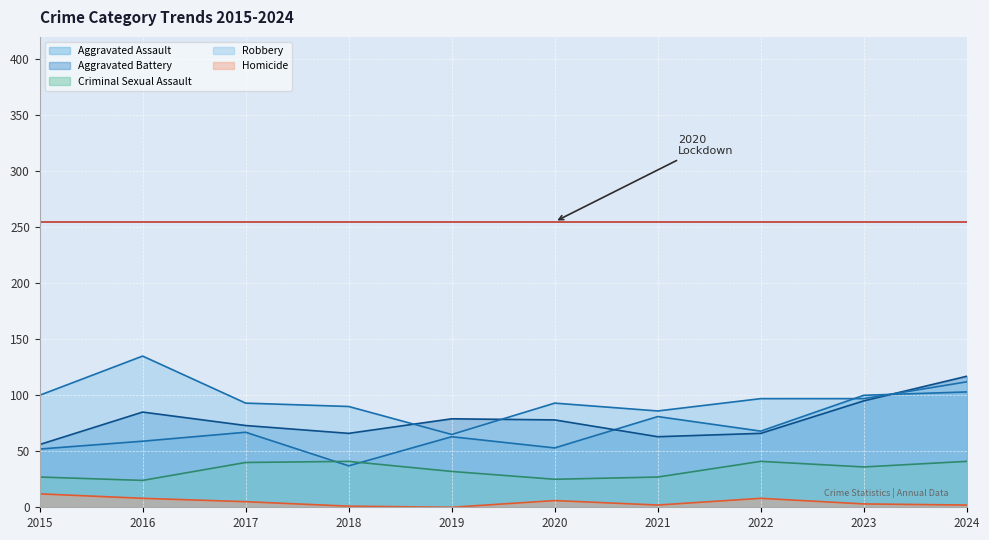

What is the spread (max minus min) of values at 2020?

87